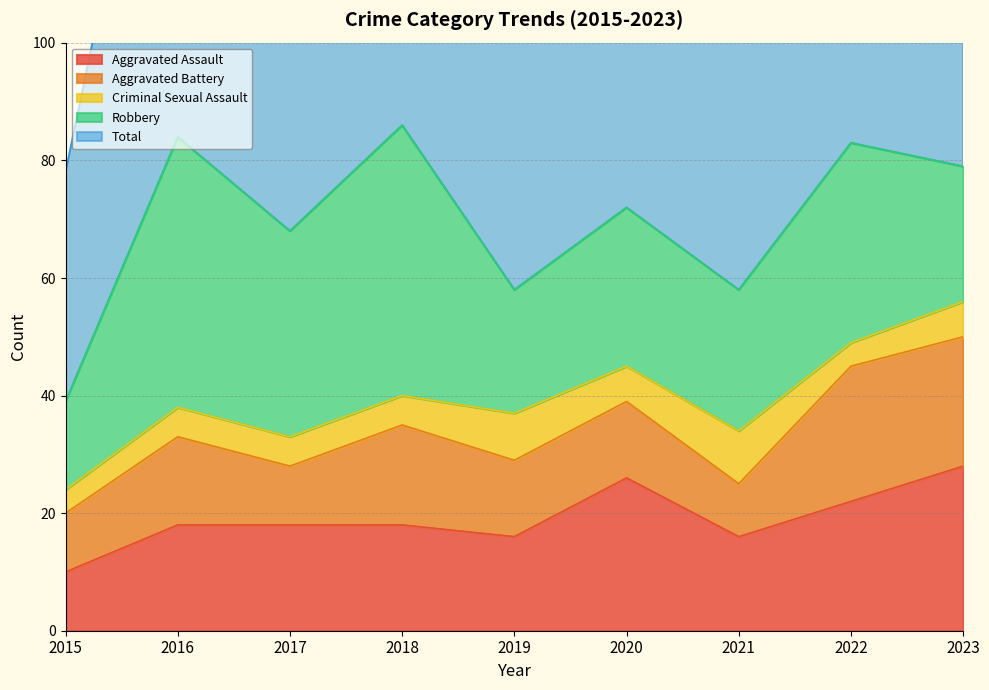

Where is the first local minimum for Aggravated Assault?

2019